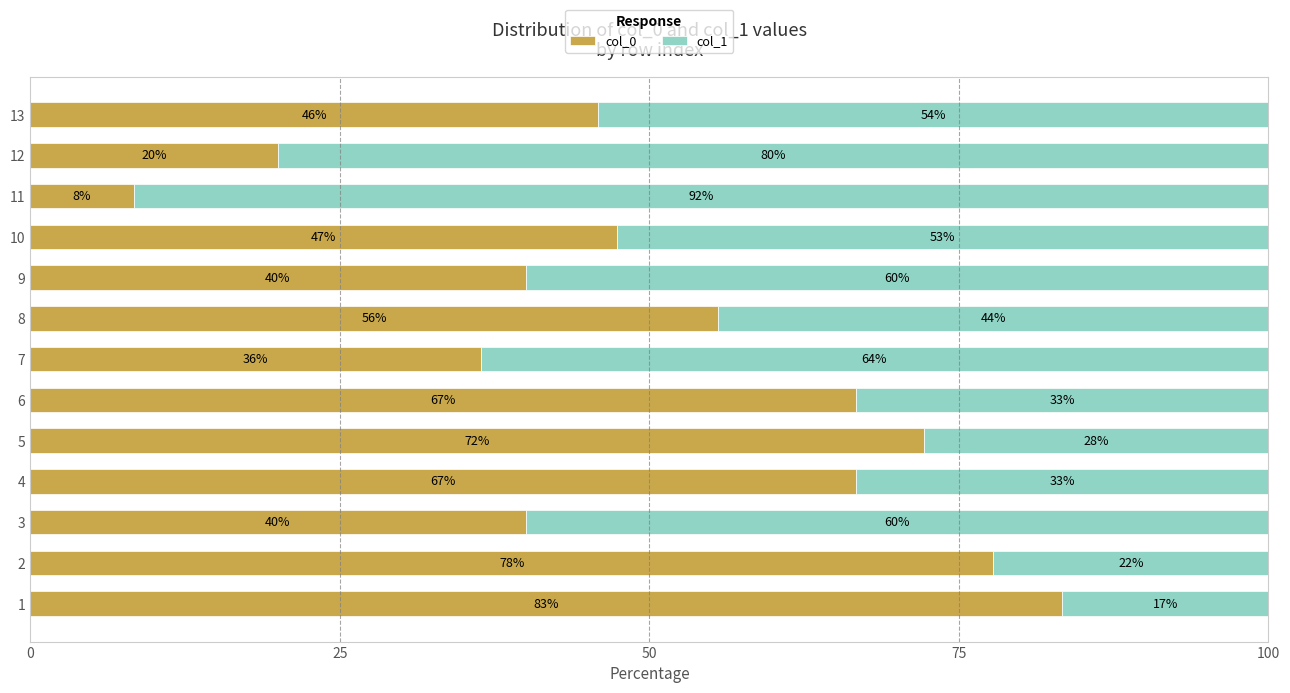

What is the total value across all series at 8?

100.0